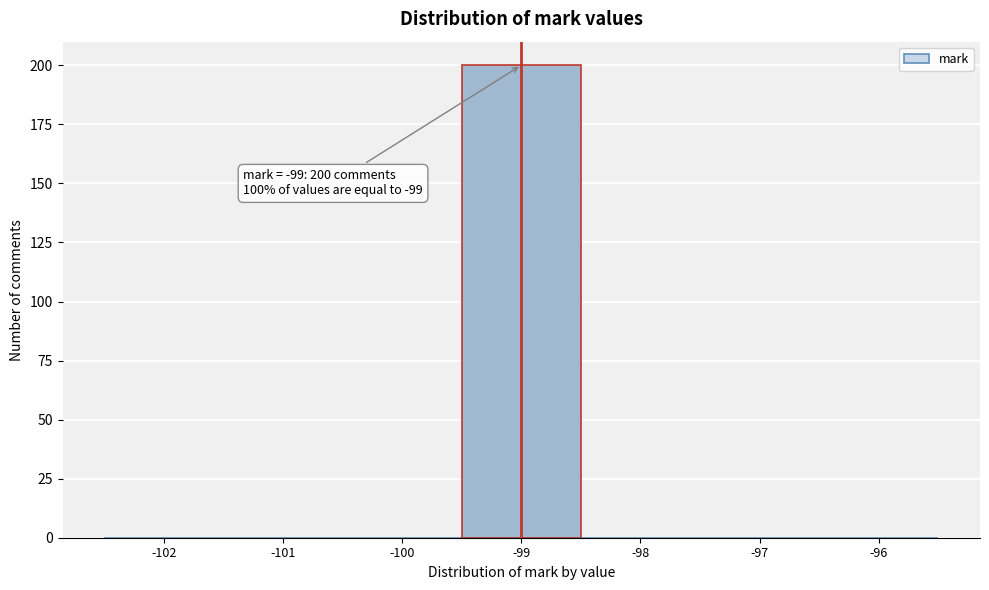

Reading left to right, transcribe all the data shown in this chart.

-102=0	-101=0	-100=0	-99=200	-98=0	-97=0	-96=0